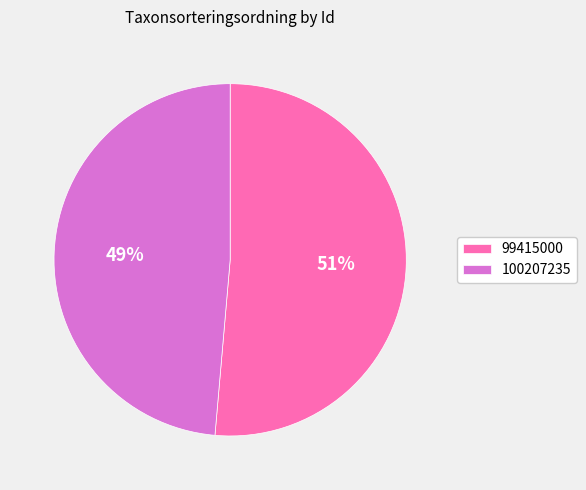

Is 100207235 the majority of the pie?

No